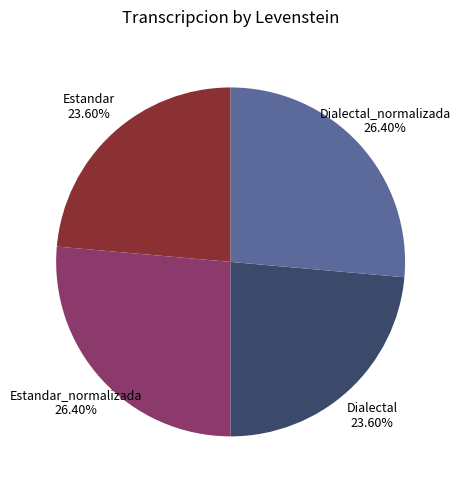

True or false: Dialectal accounts for 24% of the total.

True